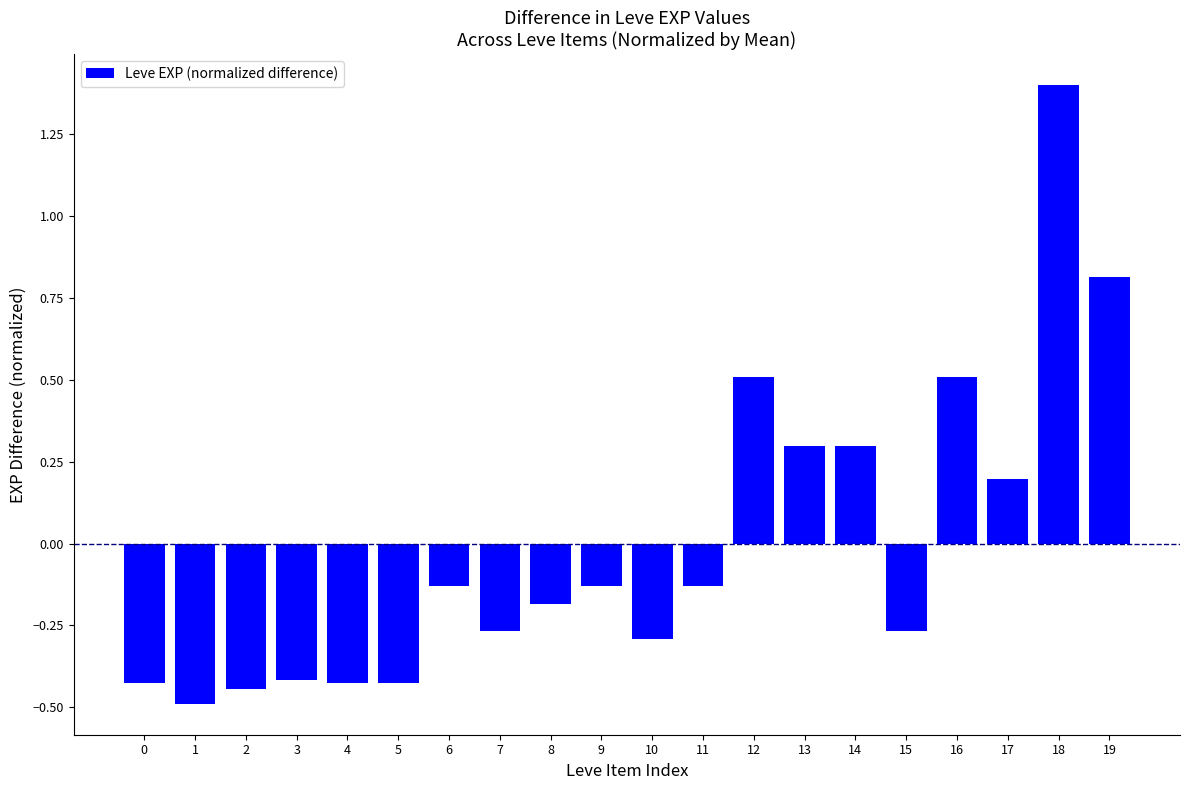

What is the greatest value displayed?

1.4